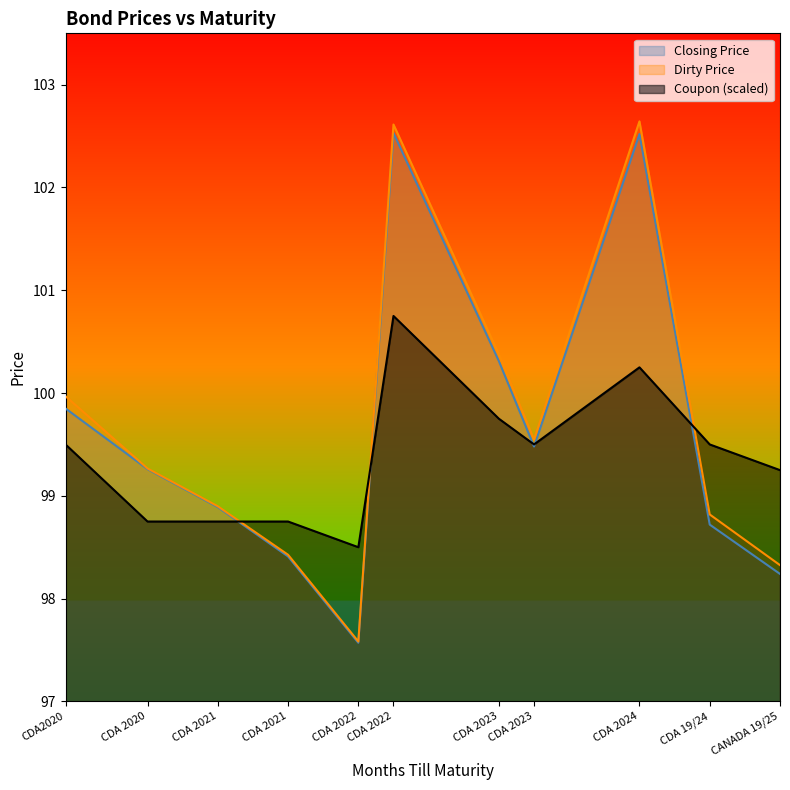

Is the value of Closing Price at CDA 2021 greater than the value of DirtyPrice at CANADA 19/25?

Yes